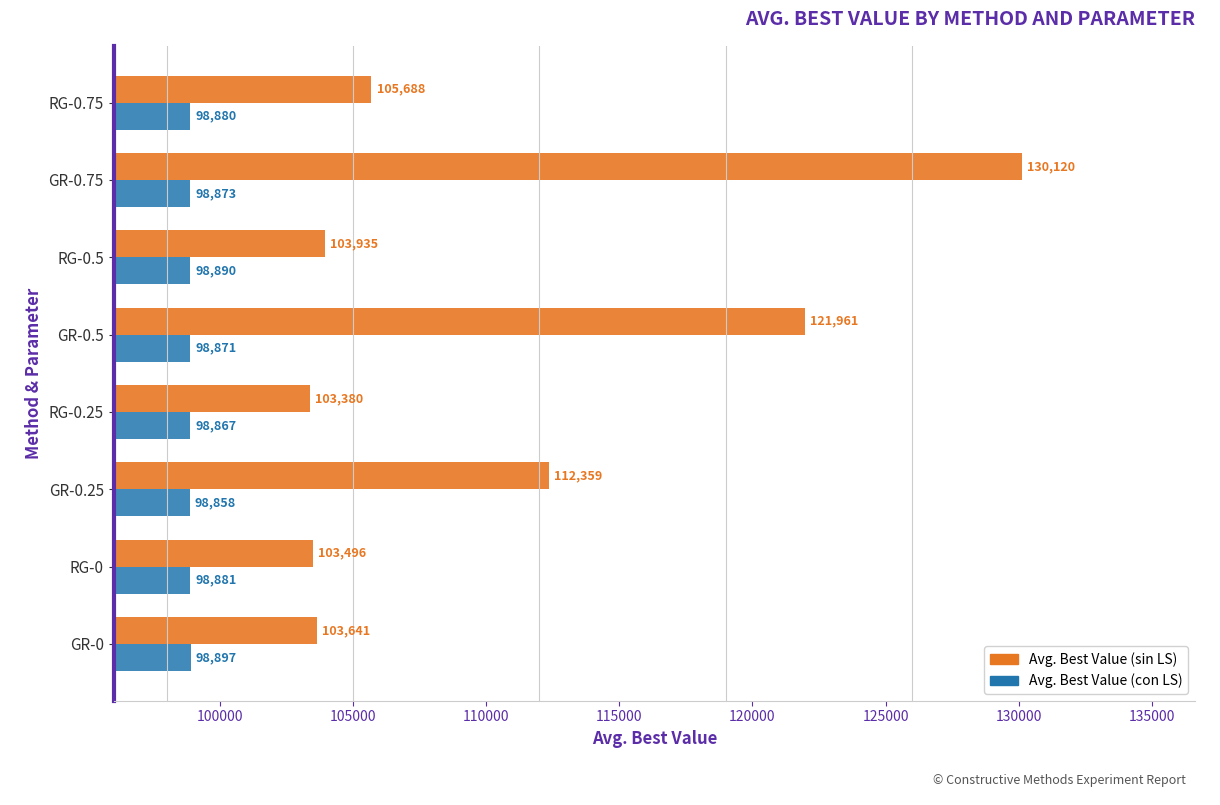

What is the difference between the maximum and minimum values in the Avg. Best Value (sin LS) series?

26740.3